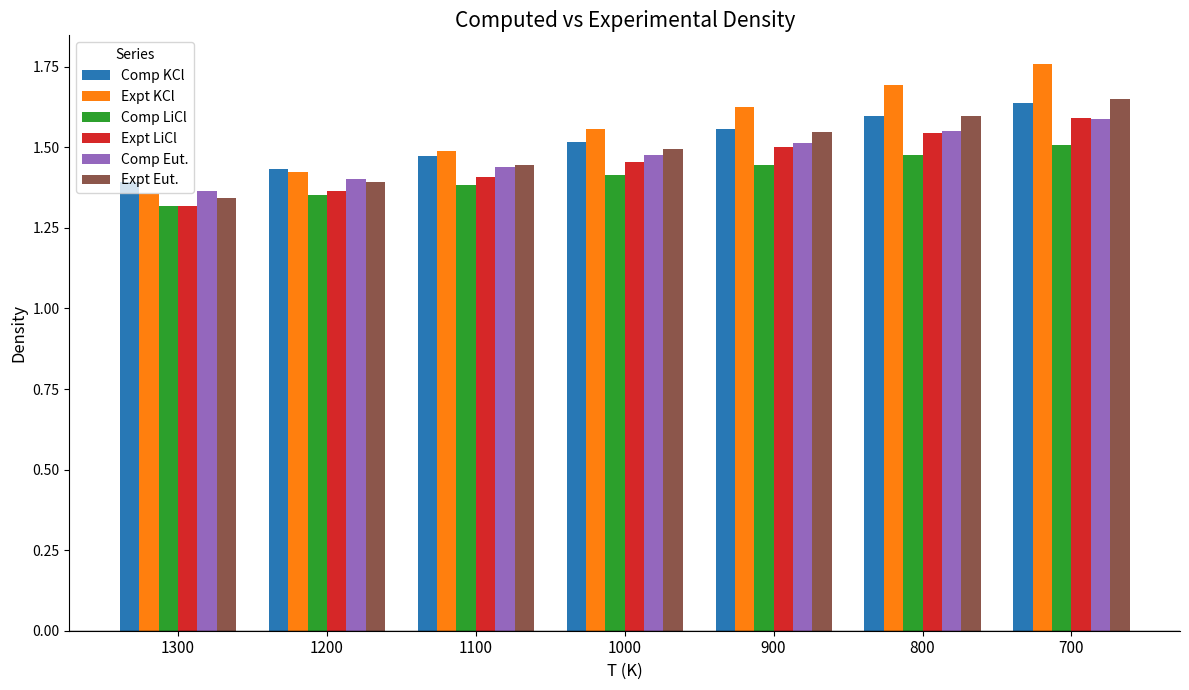

At which label does Comp Eut. reach its peak?

700